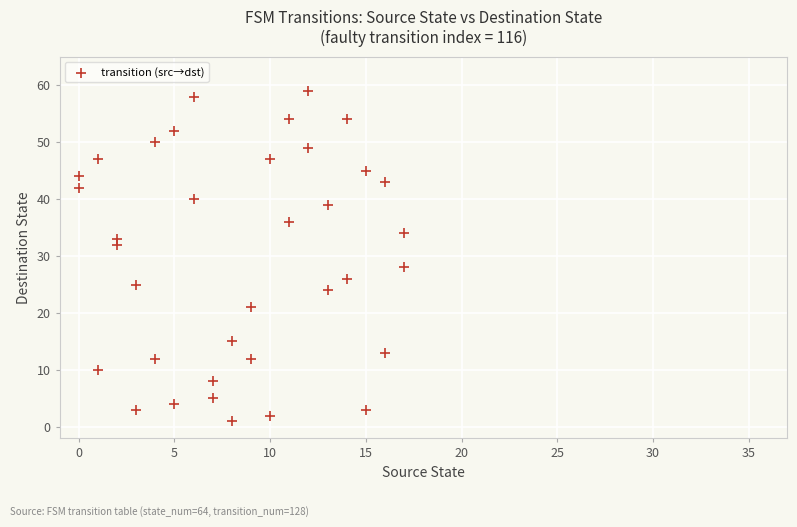

What is the range of Y values (max minus min)?

58